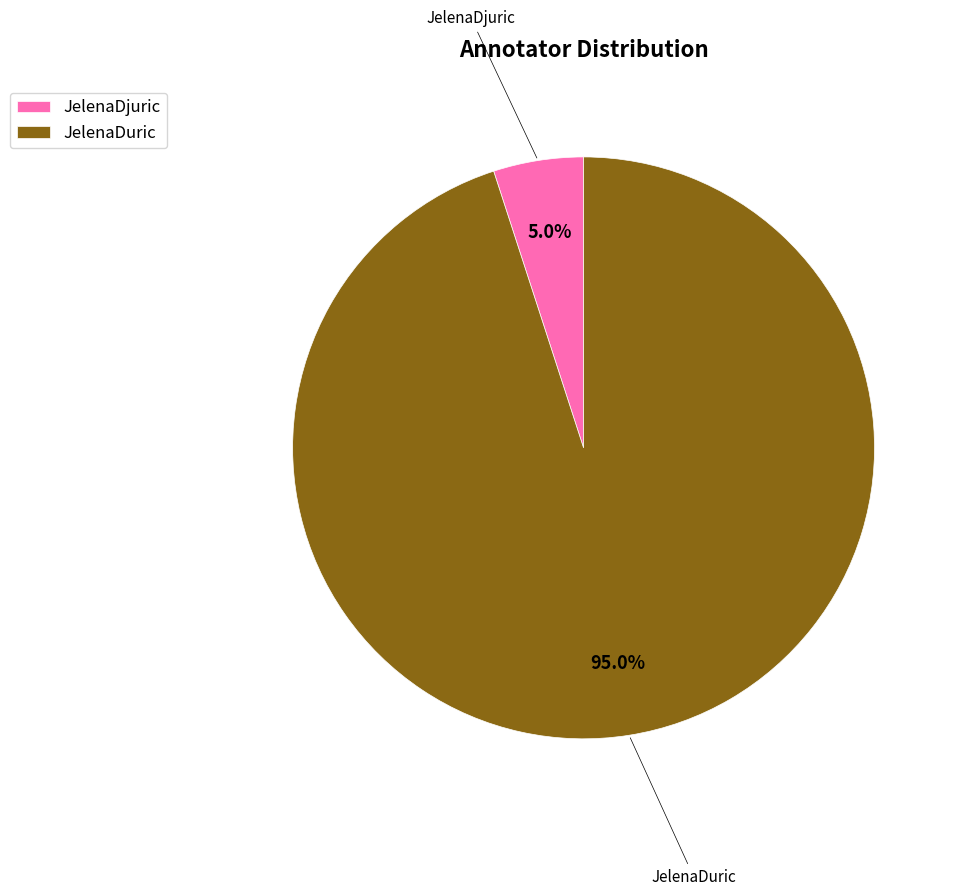

Which category has the smallest portion of the pie?

JelenaDjuric